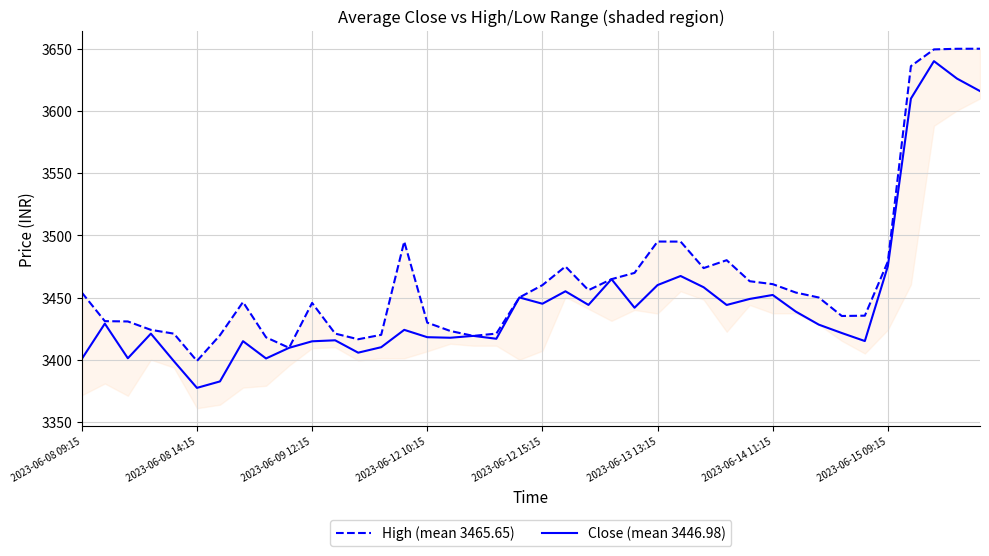

At which label does High (mean 3465.65) reach its peak?

39